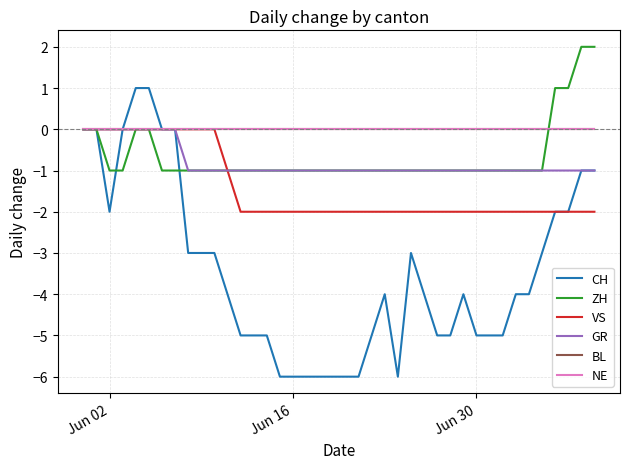

Which series has the largest total across all categories?

BL